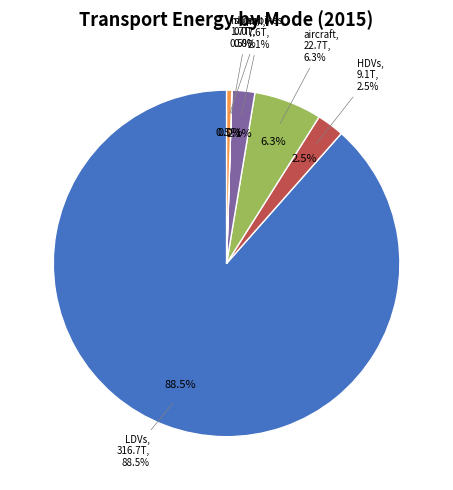

What is the ratio of the value at rail to the value at motorbikes?

4.4